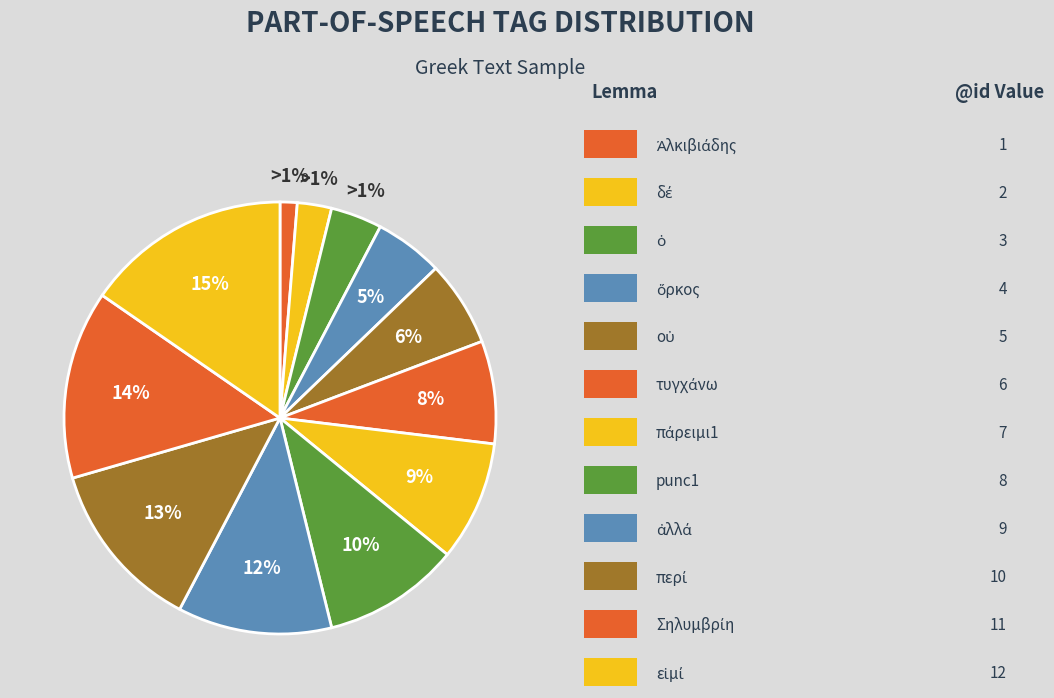

What is the total percentage of ὁ and ὅρκος?

9.0%